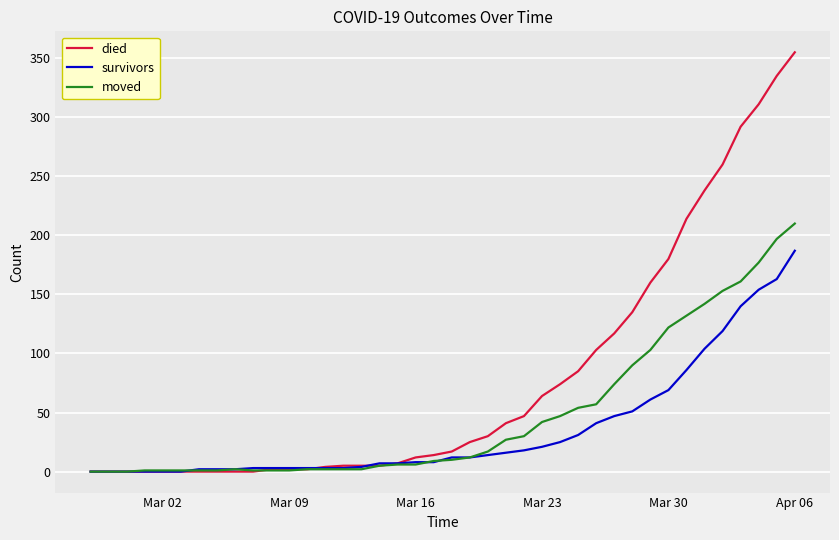

How many lines are shown in the chart?

3